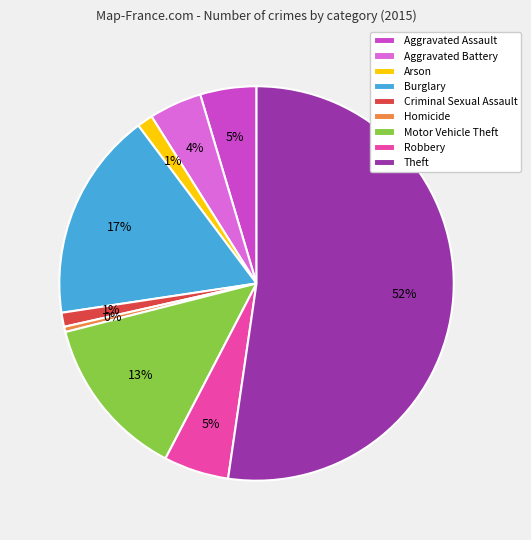

To the nearest percent, what percentage of the pie is Aggravated Assault?

5%